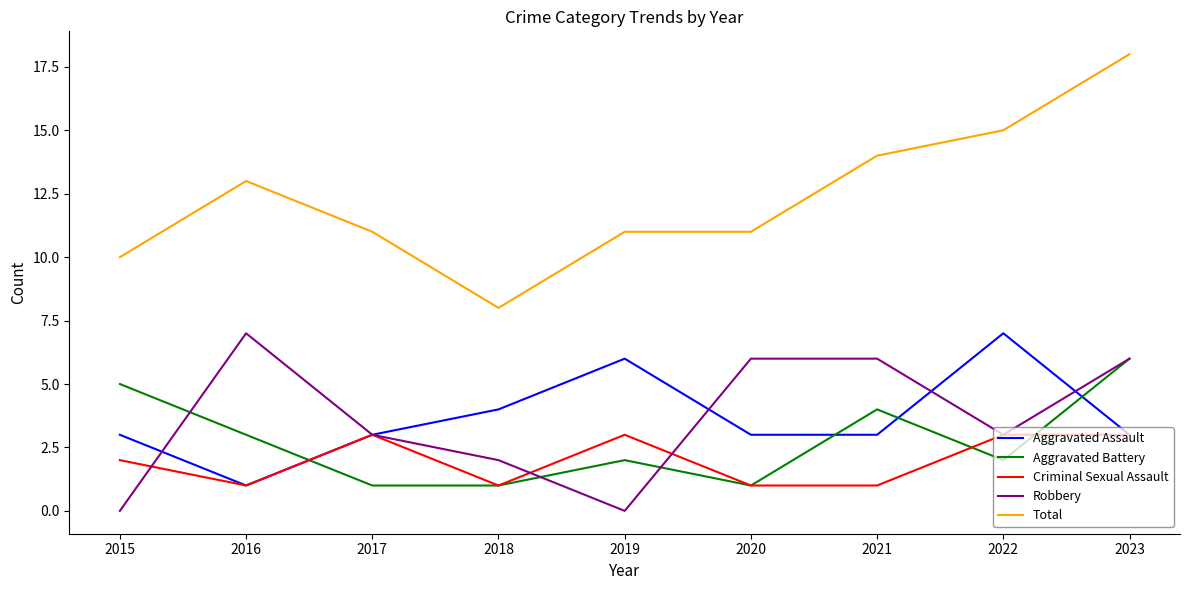

Which series has the largest total across all categories?

Total